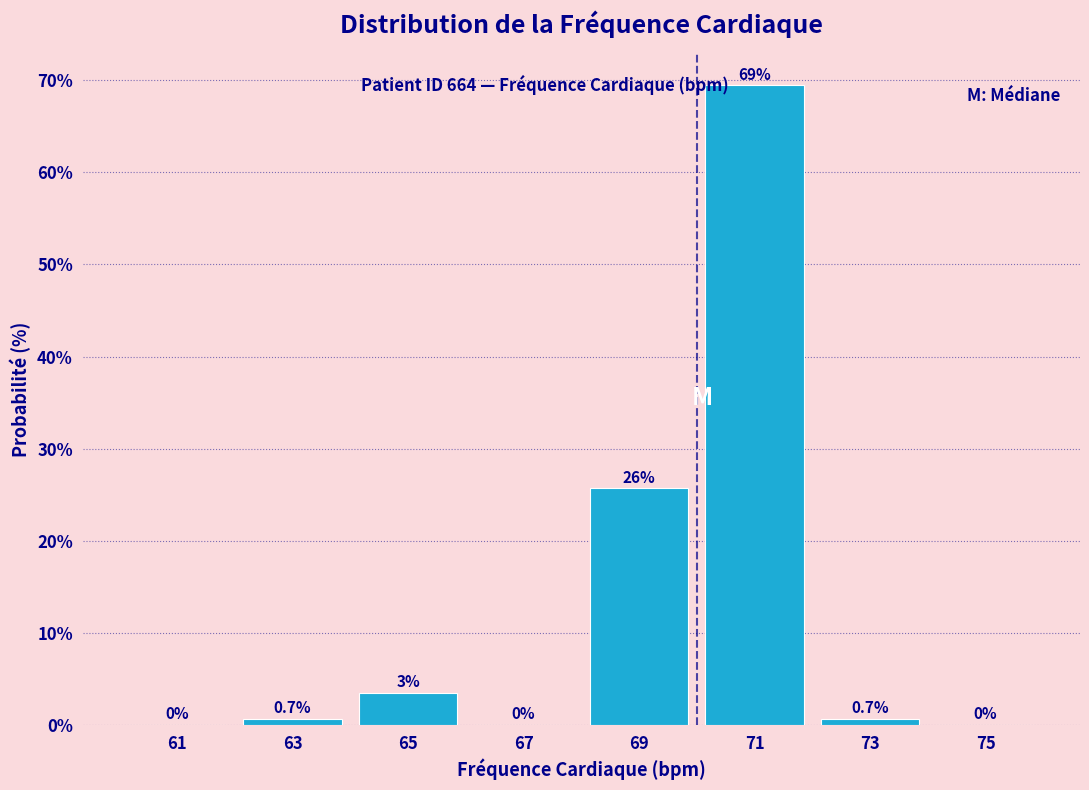

Over which range of the x-axis is the bar tallest?

70 to 72